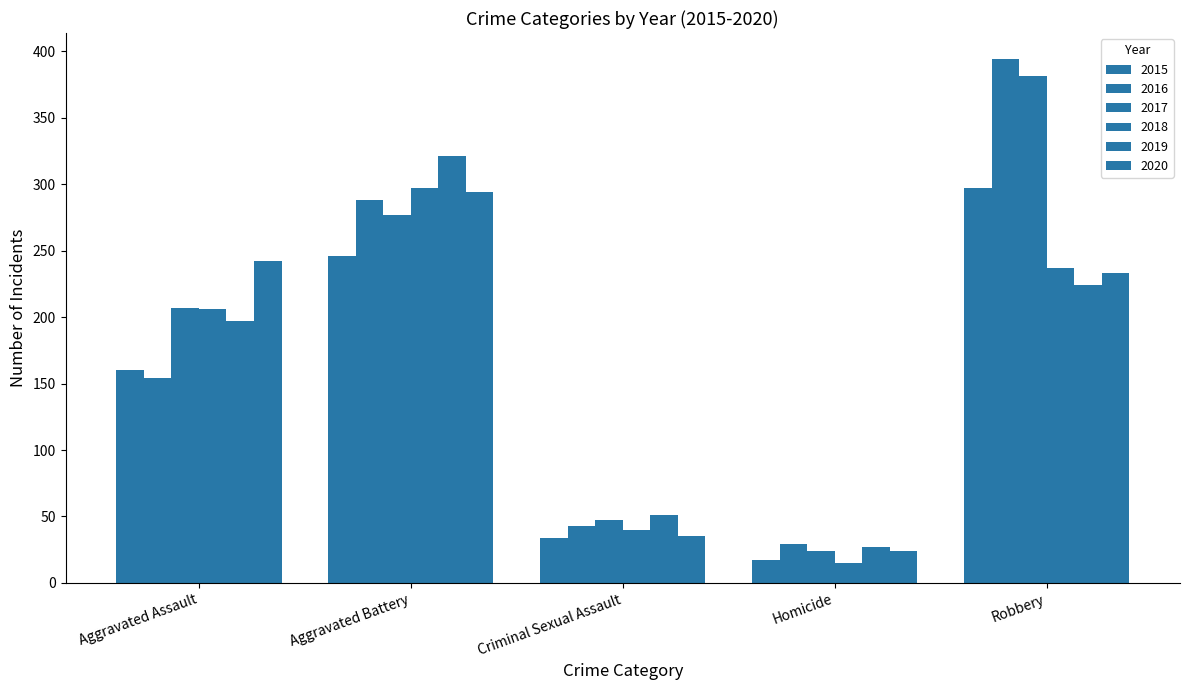

Does the chart contain any negative values?

No